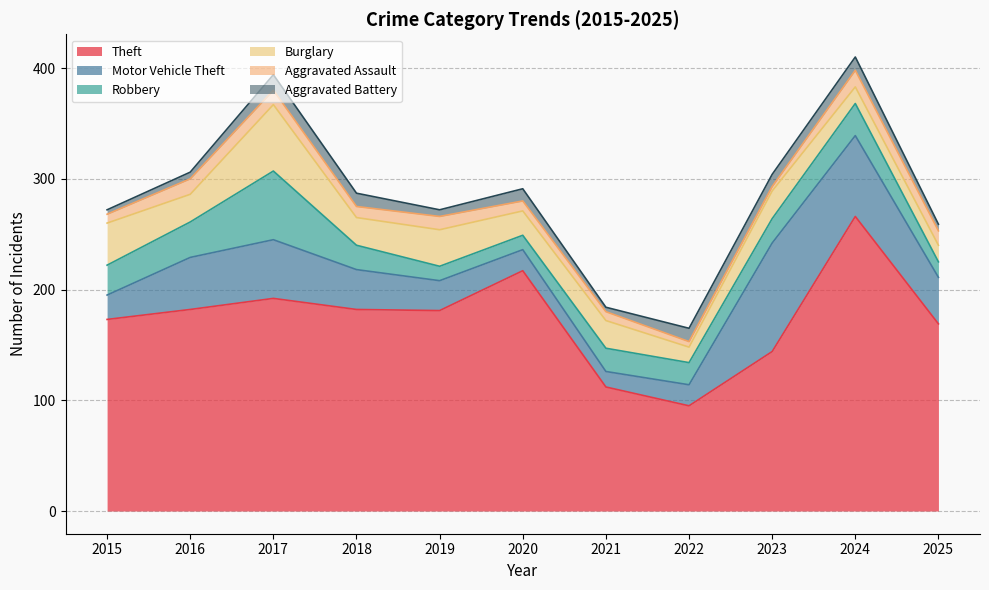

Reading left to right, transcribe all the data shown in this chart.

Theft: 2015=173	2016=182	2017=192	2018=182	2019=181	2020=217	2021=112	2022=95	2023=144	2024=266	2025=169
Motor Vehicle Theft: 2015=22	2016=47	2017=53	2018=36	2019=27	2020=19	2021=14	2022=19	2023=98	2024=73	2025=42
Robbery: 2015=27	2016=32	2017=62	2018=22	2019=13	2020=13	2021=21	2022=20	2023=22	2024=29	2025=14
Burglary: 2015=38	2016=25	2017=60	2018=25	2019=33	2020=22	2021=25	2022=14	2023=25	2024=15	2025=15
Aggravated Assault: 2015=8	2016=14	2017=13	2018=10	2019=12	2020=9	2021=8	2022=5	2023=4	2024=15	2025=13
Aggravated Battery: 2015=4	2016=6	2017=14	2018=12	2019=6	2020=11	2021=4	2022=12	2023=11	2024=12	2025=6